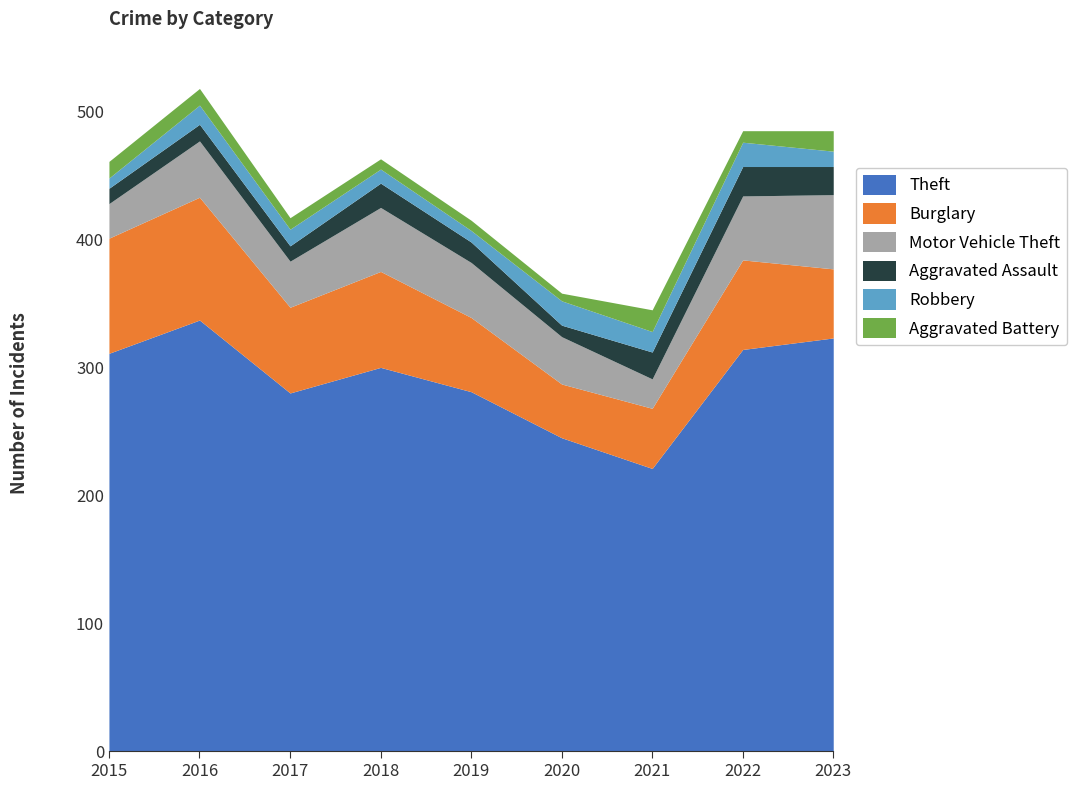

What is the maximum value shown in the chart?

337